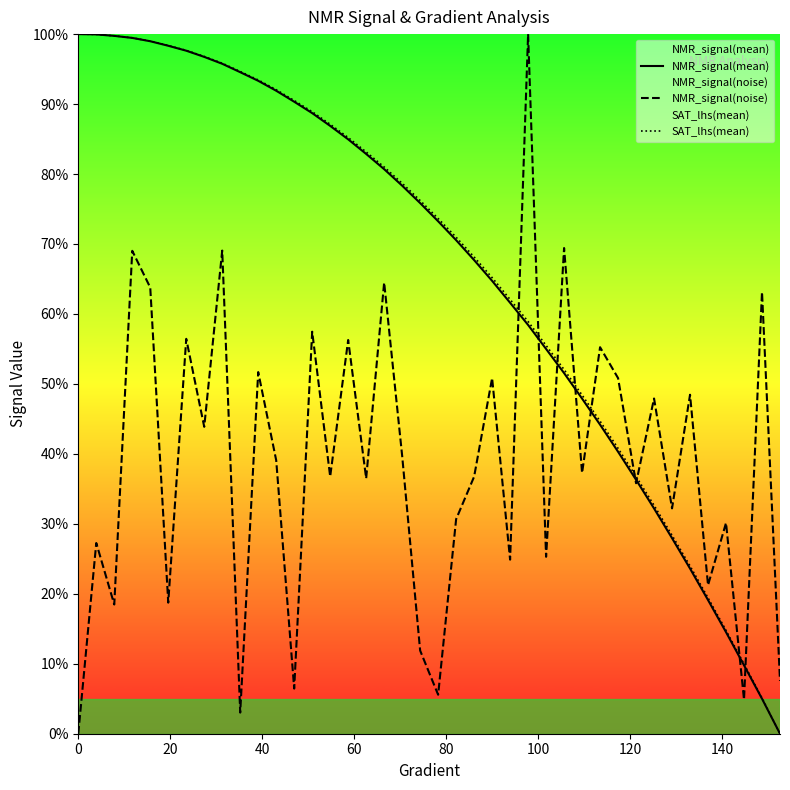

Does the chart have visible grid lines?

No